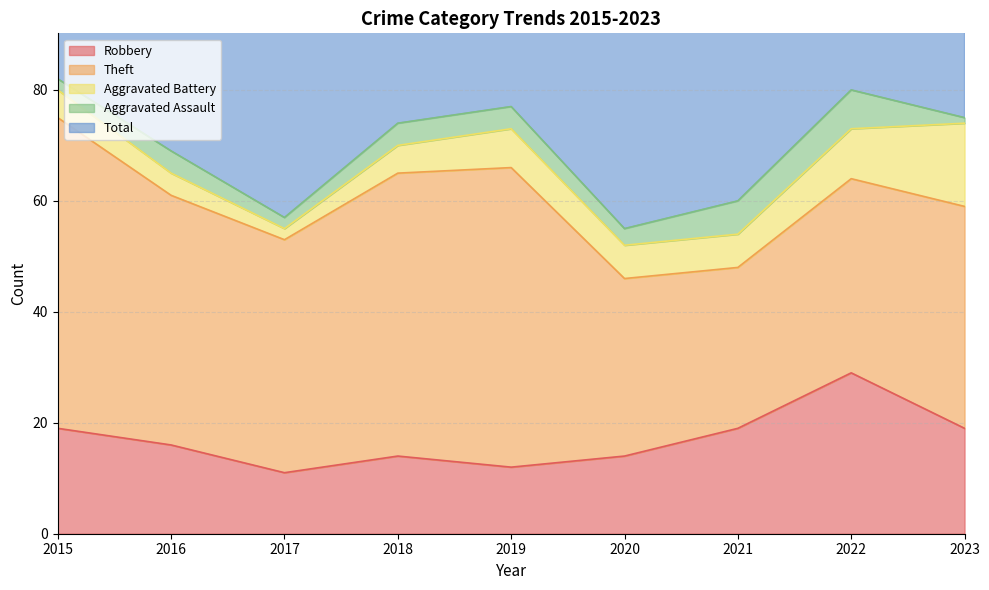

Reading left to right, list all the values displayed in this chart.

Robbery: 19	16	11	14	12	14	19	29	19
Theft: 56	45	42	51	54	32	29	35	40
Aggravated Battery: 5	4	2	5	7	6	6	9	15
Aggravated Assault: 2	4	2	4	4	3	6	7	1
Total: 82	70	59	74	77	56	60	82	77